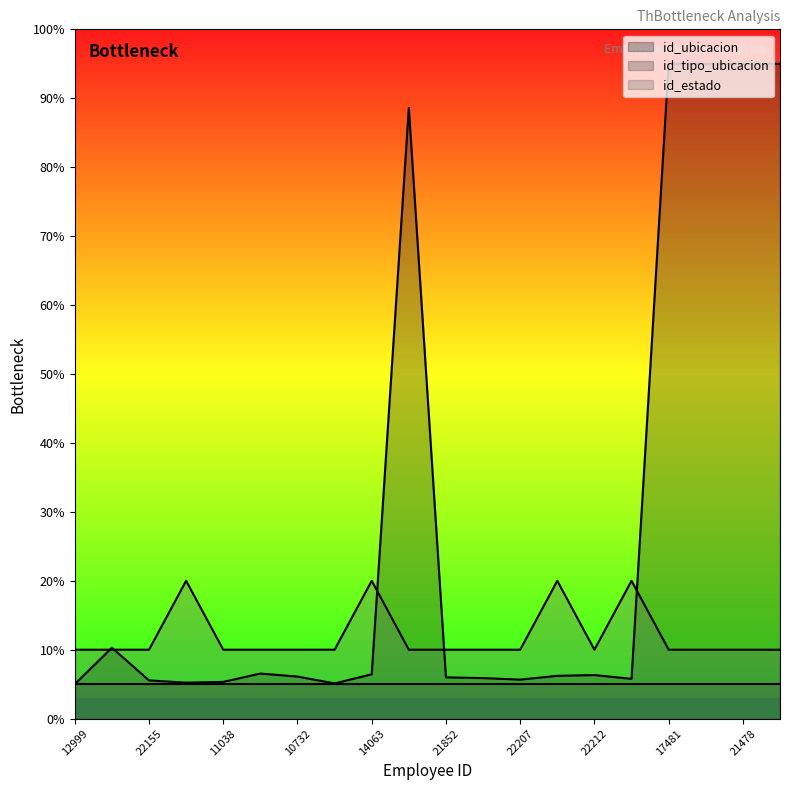

Rank the categories by id_ubicacion value from highest to lowest.

17481, 15597, 21478, 20052, 21571, 21795, 21792, 14063, 22212, 9655, 10732, 21852, 10697, 11909, 22207, 22155, 11038, 9649, 21562, 12999